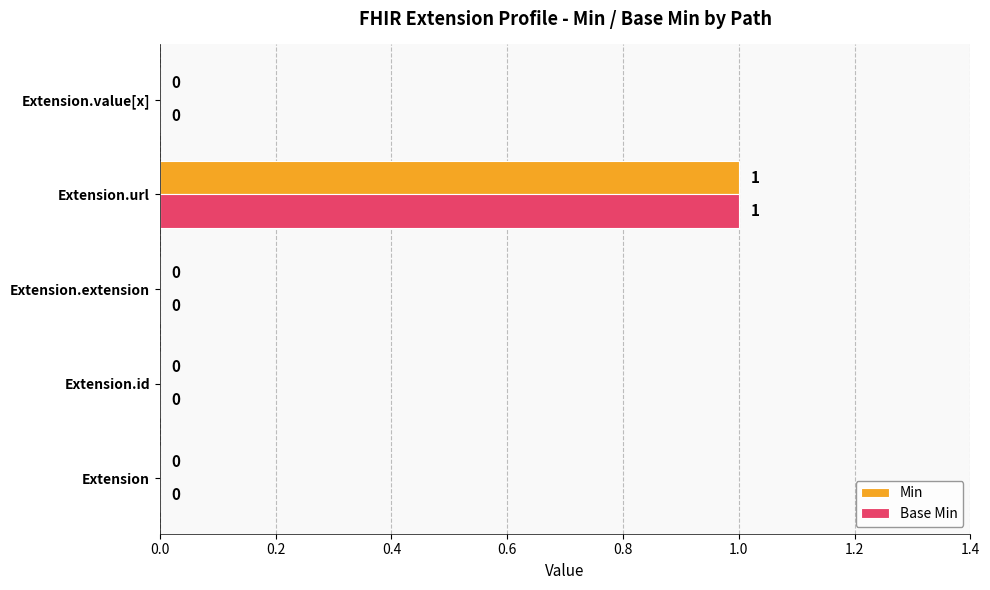

Is it true that Base Min equals 0 at Extension?

True